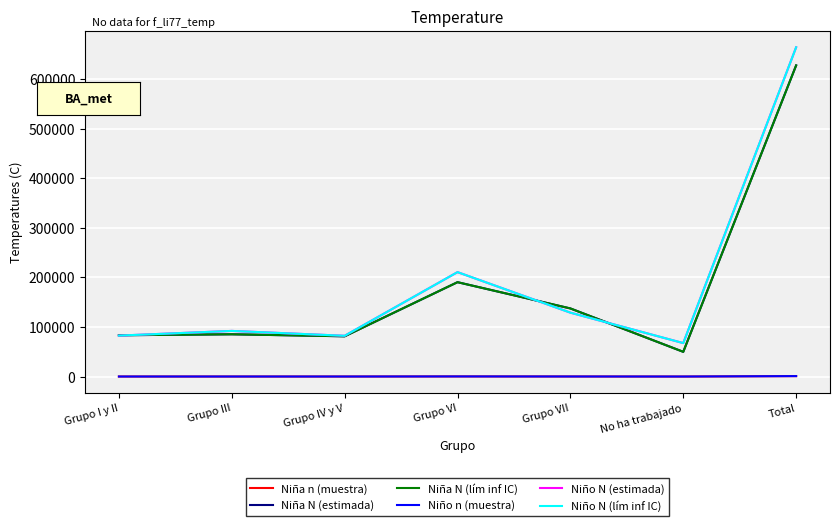

Does the chart have visible grid lines?

Yes